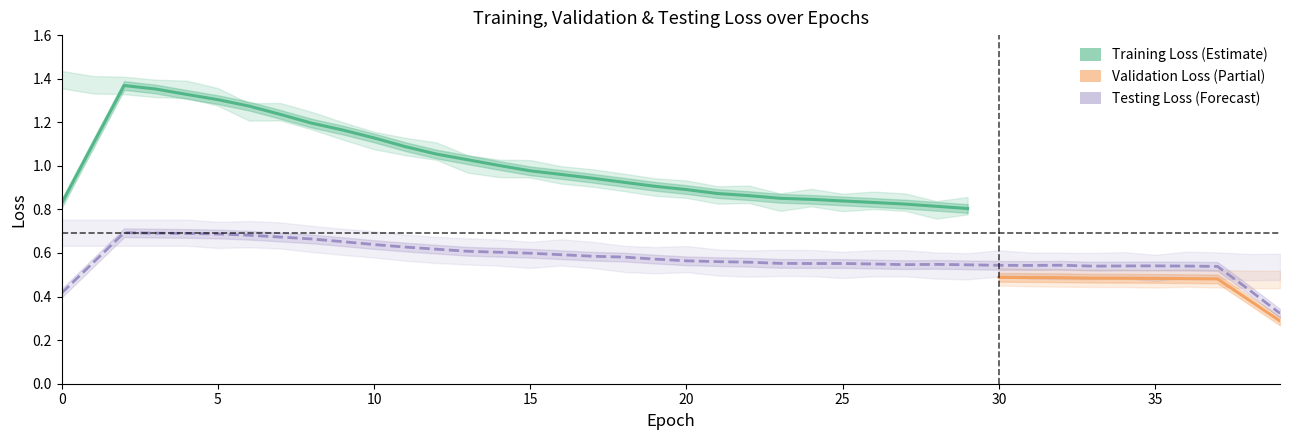

Rank the series at 15 from highest to lowest value.

Training Loss, Testing Loss, Validation Loss